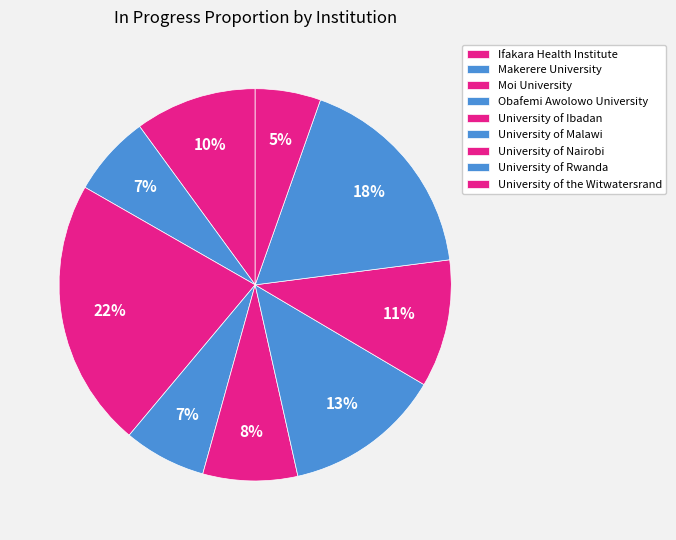

Which category has the biggest portion of the pie?

Moi University